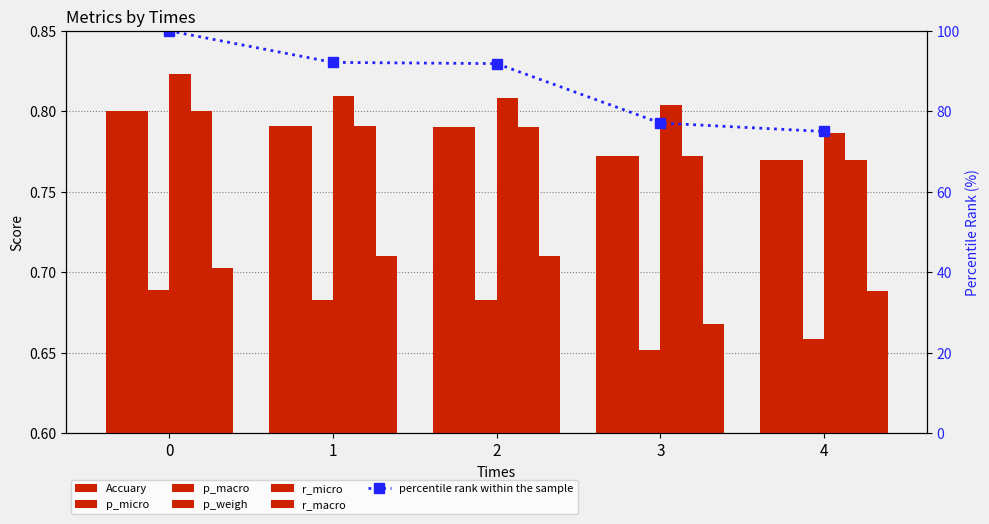

Does the chart contain any negative values?

No